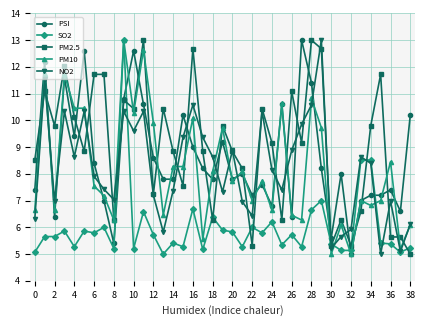

What is the value of the PM10 point at the 13th from the left?

9.9